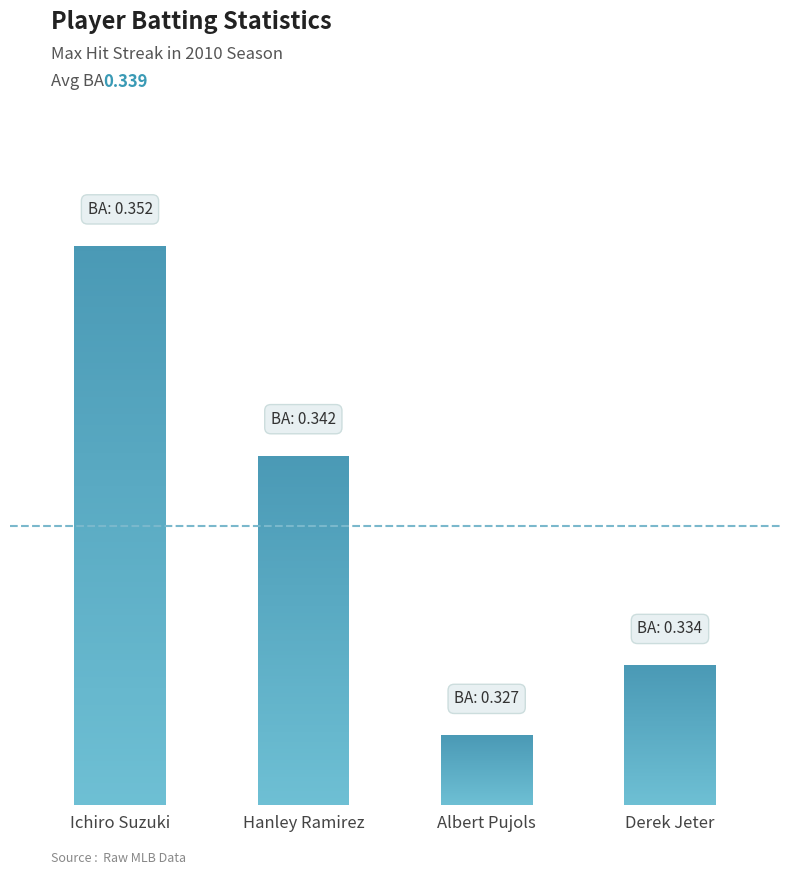

What is the difference between the maximum and minimum values?

7